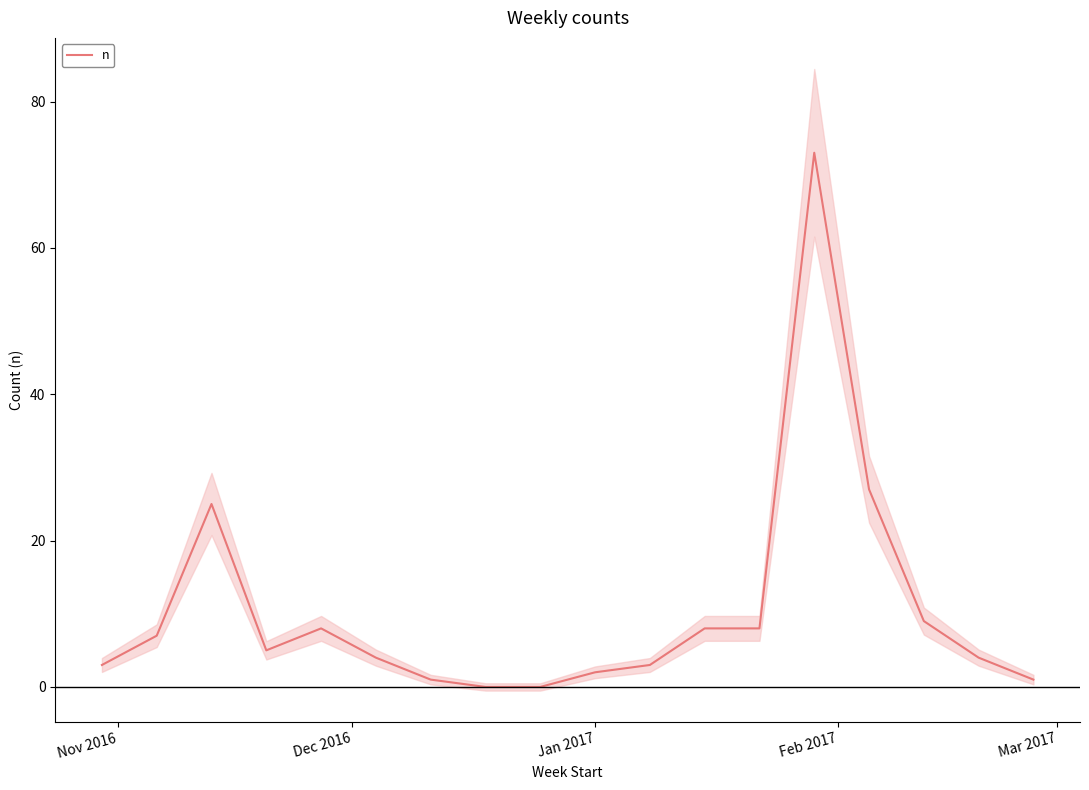

What is the maximum value for n?

73